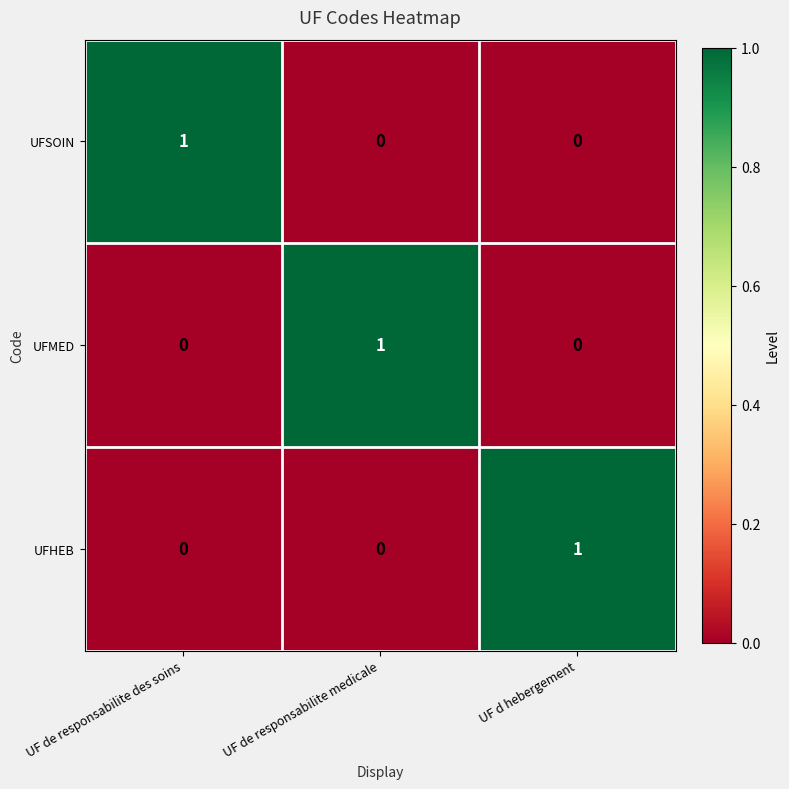

True or false: UFMED has a value of 0 at UF d hebergement.

True